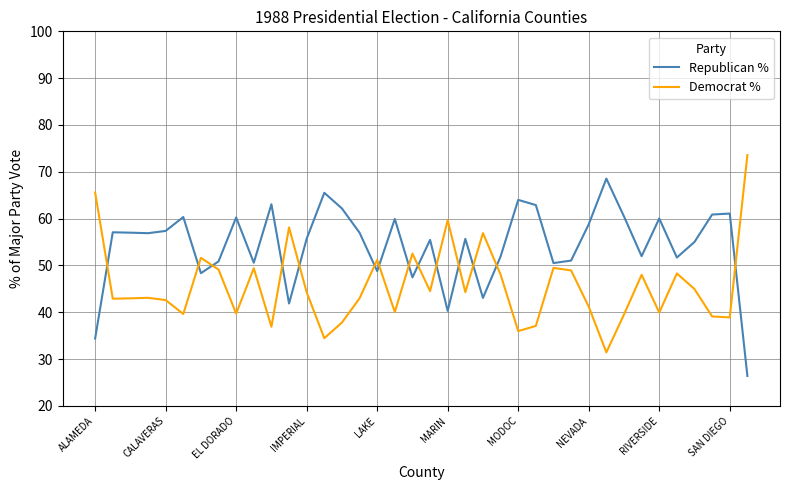

After their last crossing, which series has the higher values: Democrat % or Republican %?

Democrat %